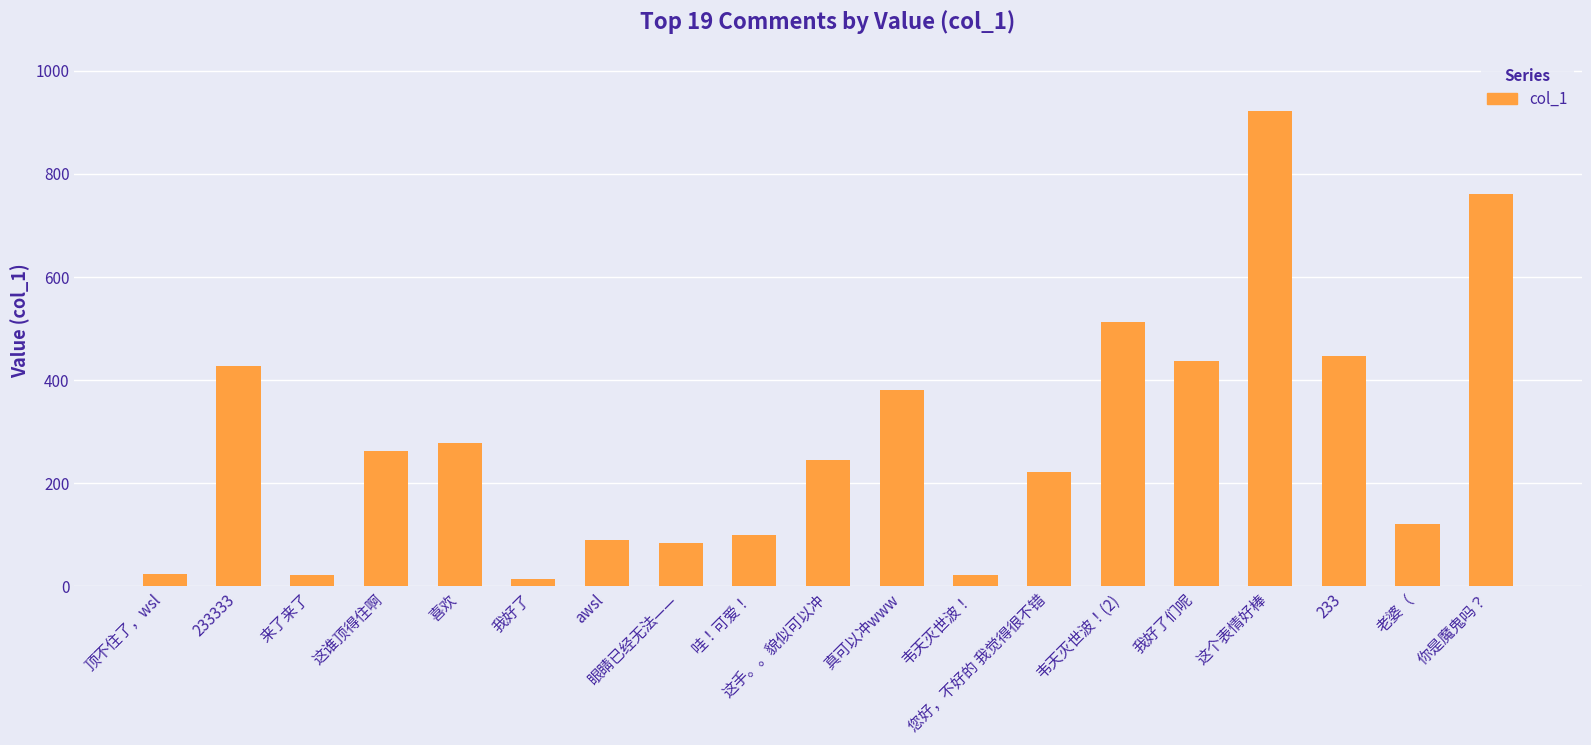

At which label is the value closest to 468?

233